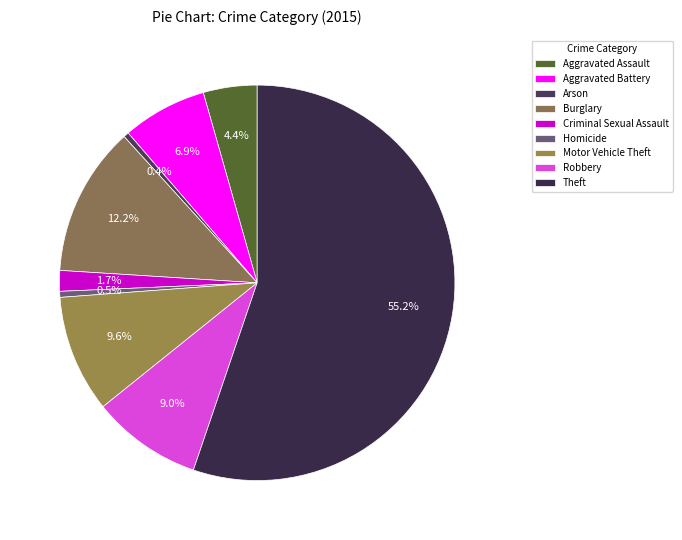

How many slices are in this pie chart?

9